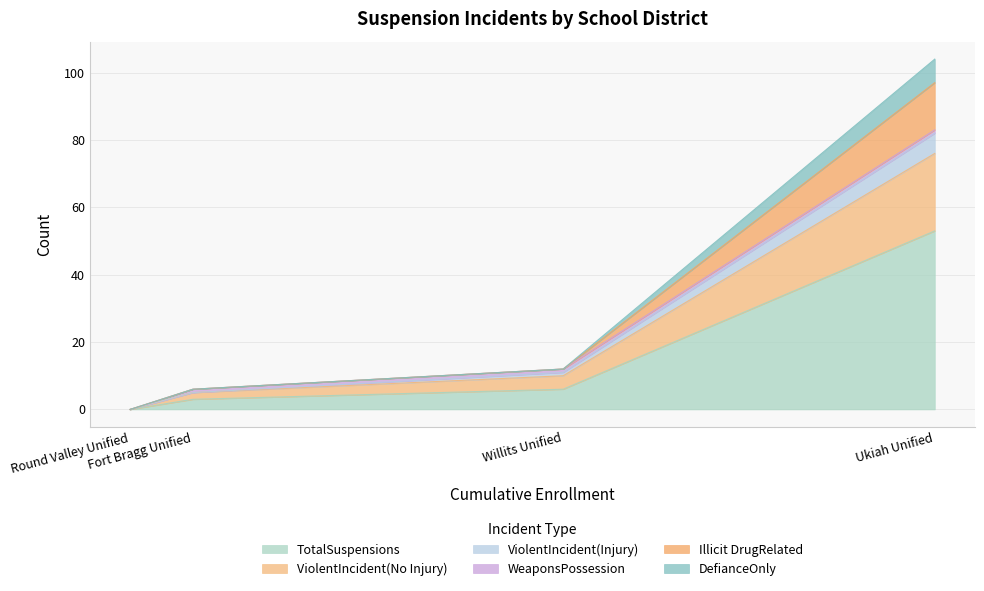

What are all the series names shown in the legend?

TotalSuspensions, ViolentIncident(No Injury), ViolentIncident(Injury), WeaponsPossession, Illicit DrugRelated, DefianceOnly